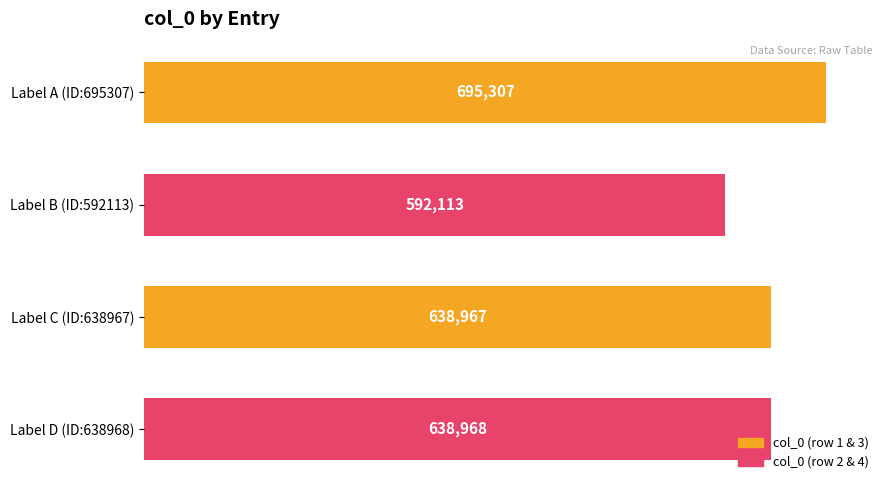

What is the average value?

641339